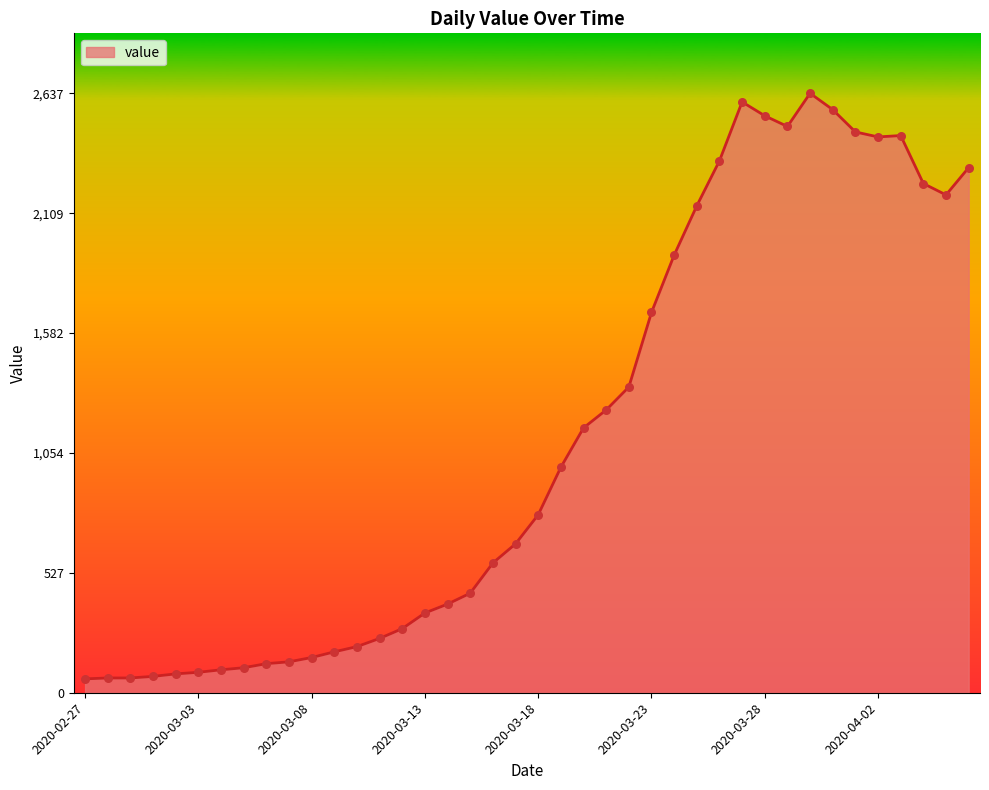

What is the greatest value displayed?

2637